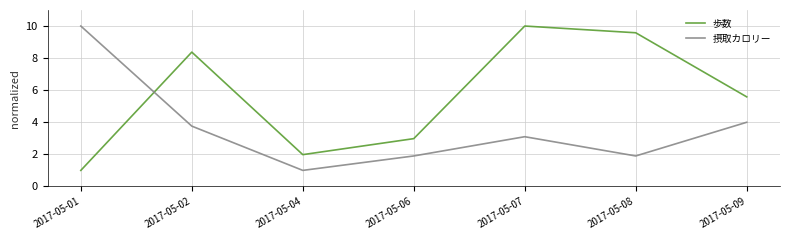

What is the maximum value for 摂取カロリー?

10.0